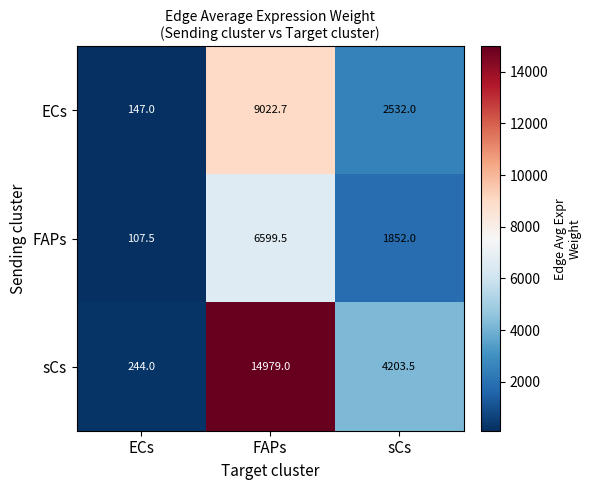

Which category has the lowest value across all series?

ECs